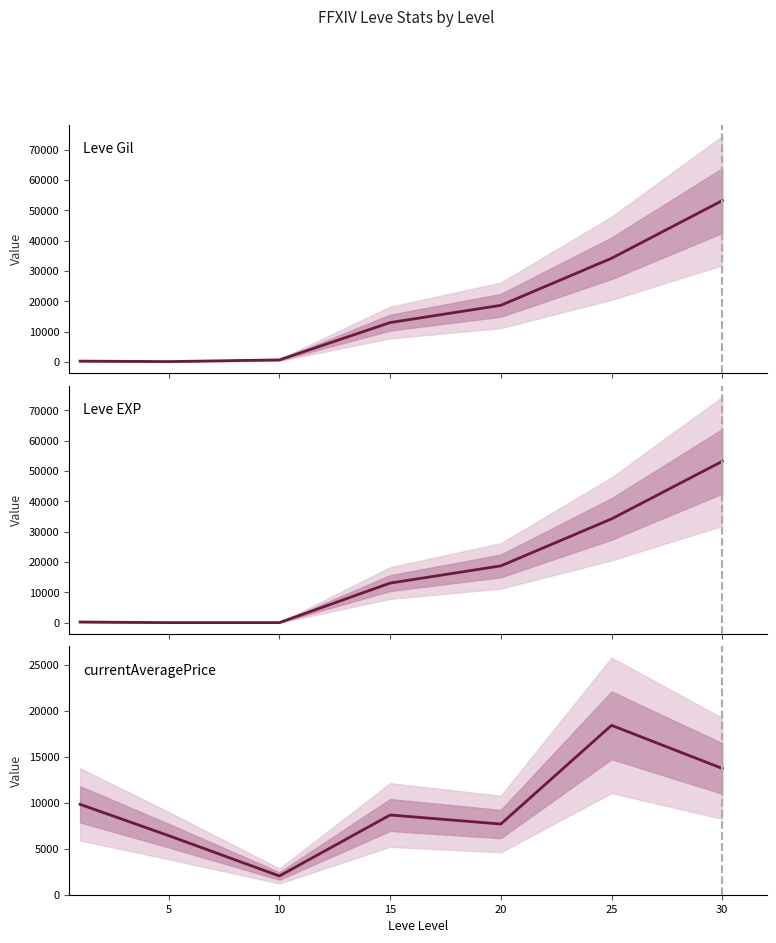

What is the sum of all currentAveragePrice values?

66860.3